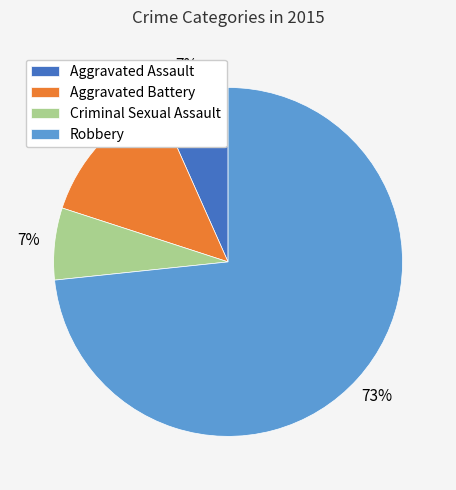

Between Criminal Sexual Assault and Aggravated Battery, which is larger?

Aggravated Battery